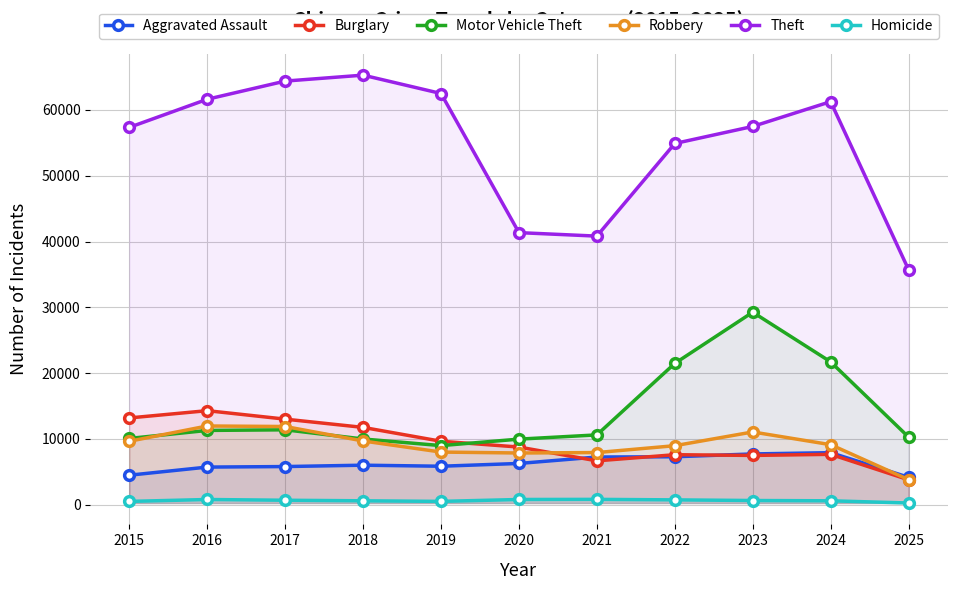

Does the chart have visible grid lines?

Yes